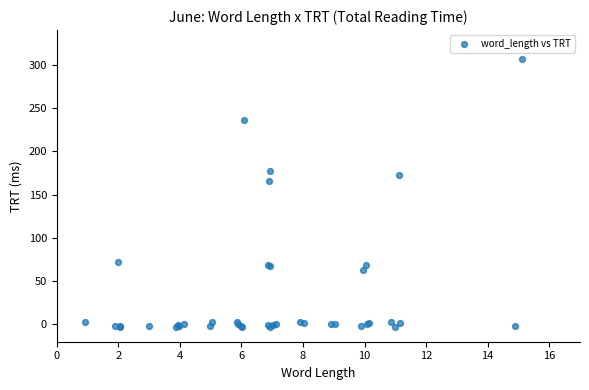

What Y value in the scatter plot is closest to 151?

165.8